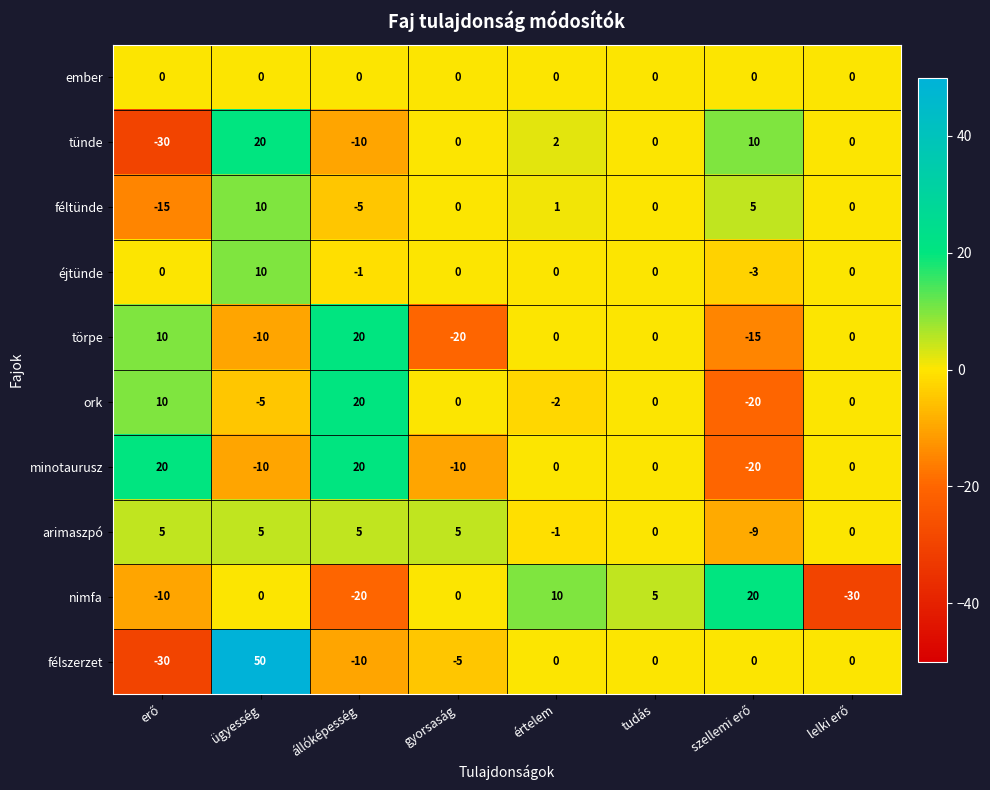

What is the difference between the highest and lowest values at tudás?

5